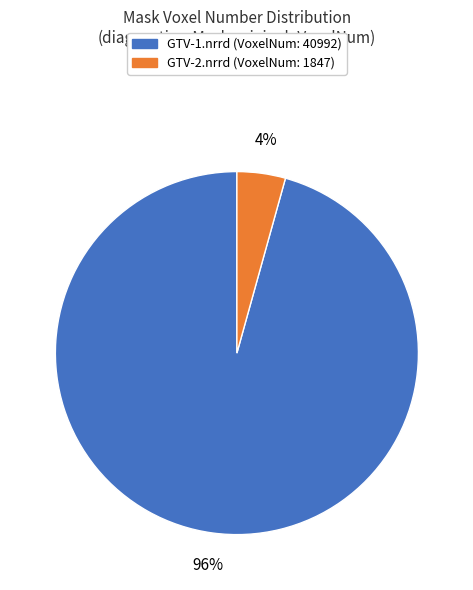

Between GTV-1.nrrd and GTV-2.nrrd, which is larger?

GTV-1.nrrd